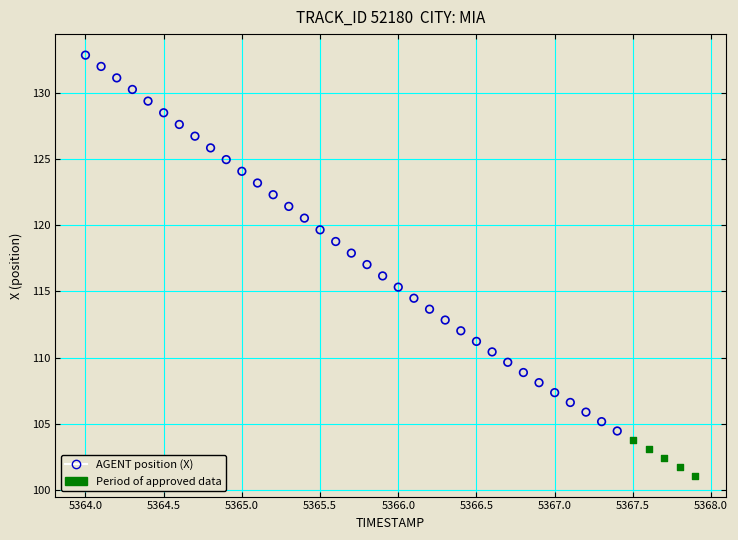

Which series contains the lowest Y value?

Period of approved data